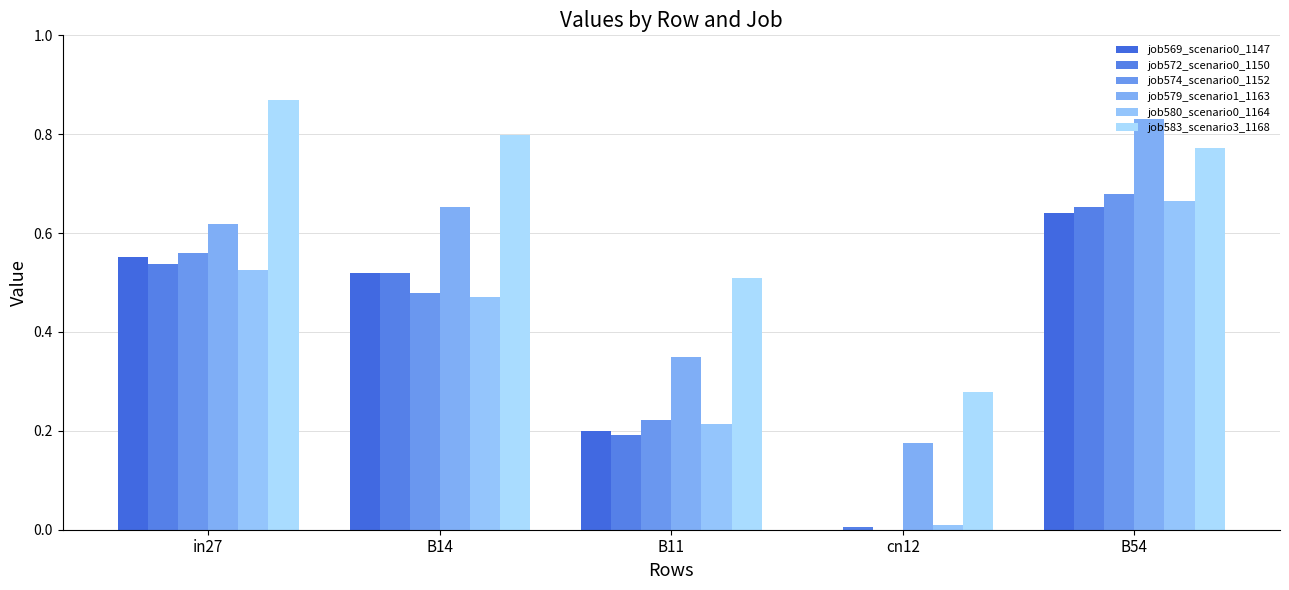

What is the label of the 1st bar from the left?

in27